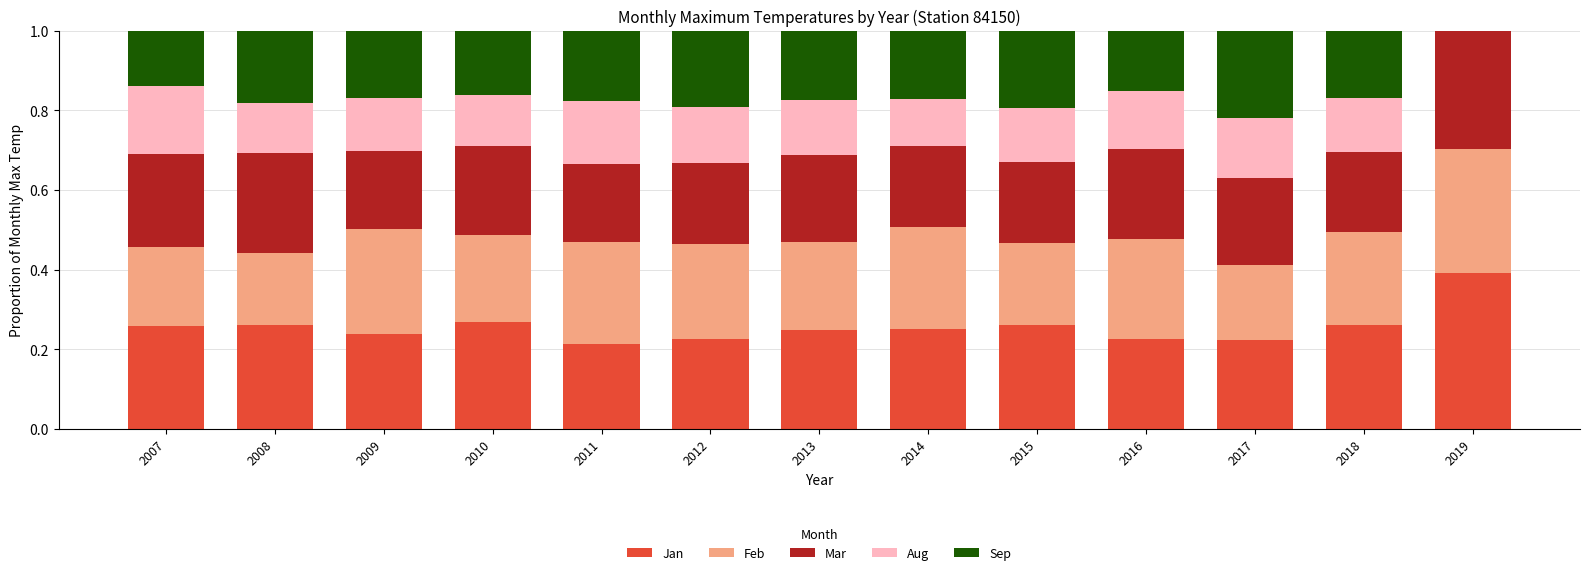

What is the total value across all series at 2009?

1.0